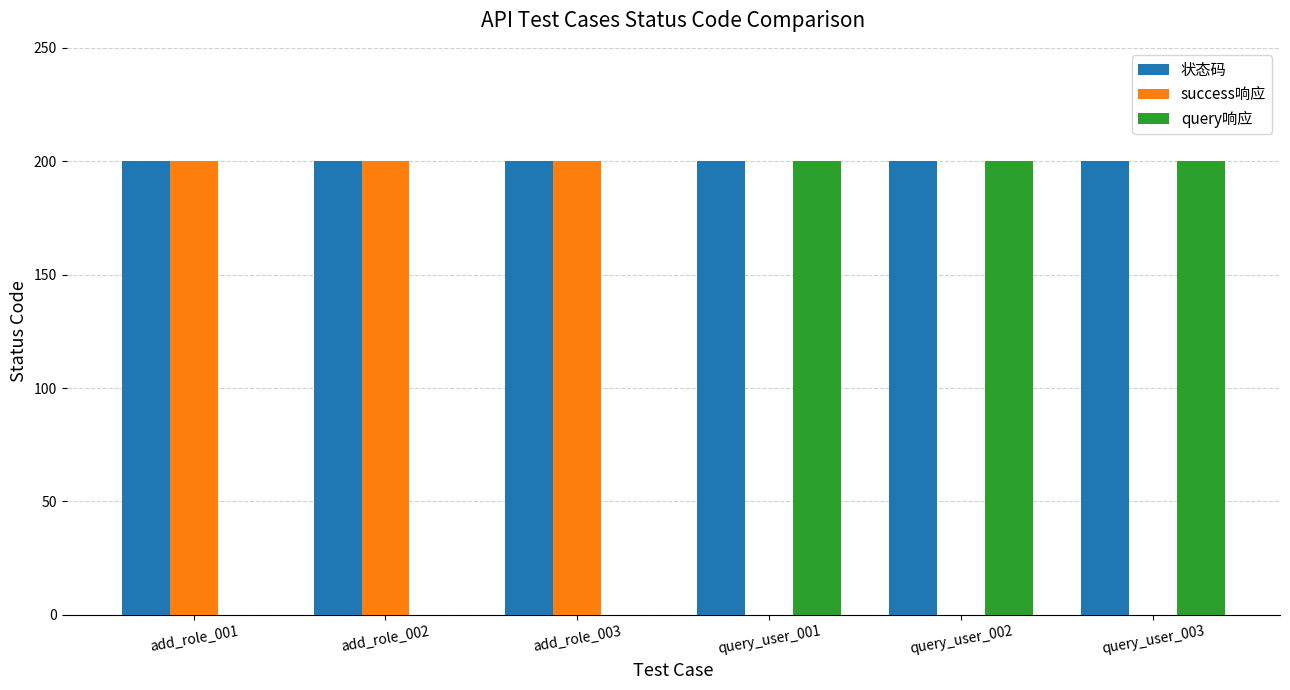

Is it true that success响应 equals 0 at query_user_002?

True